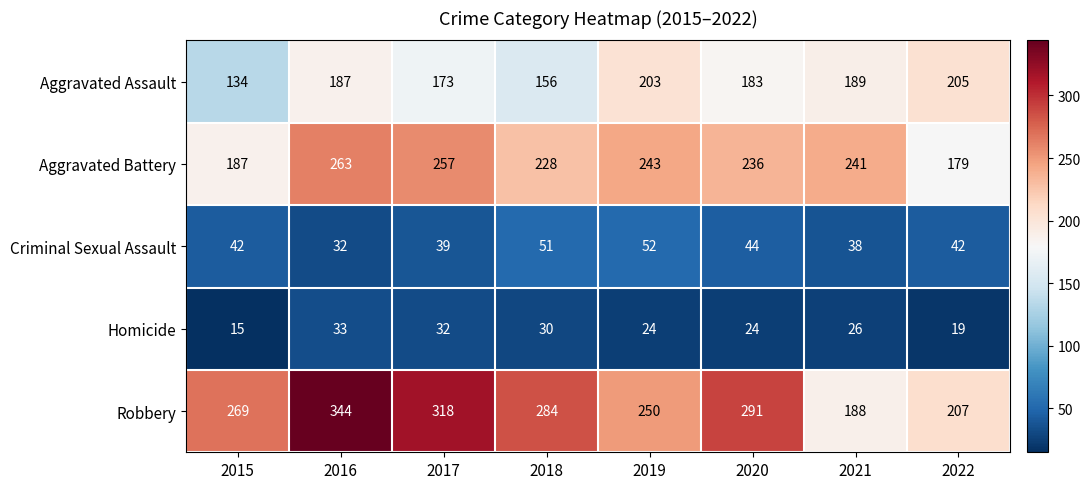

The value of Homicide at 2015 is 8. True or false?

False